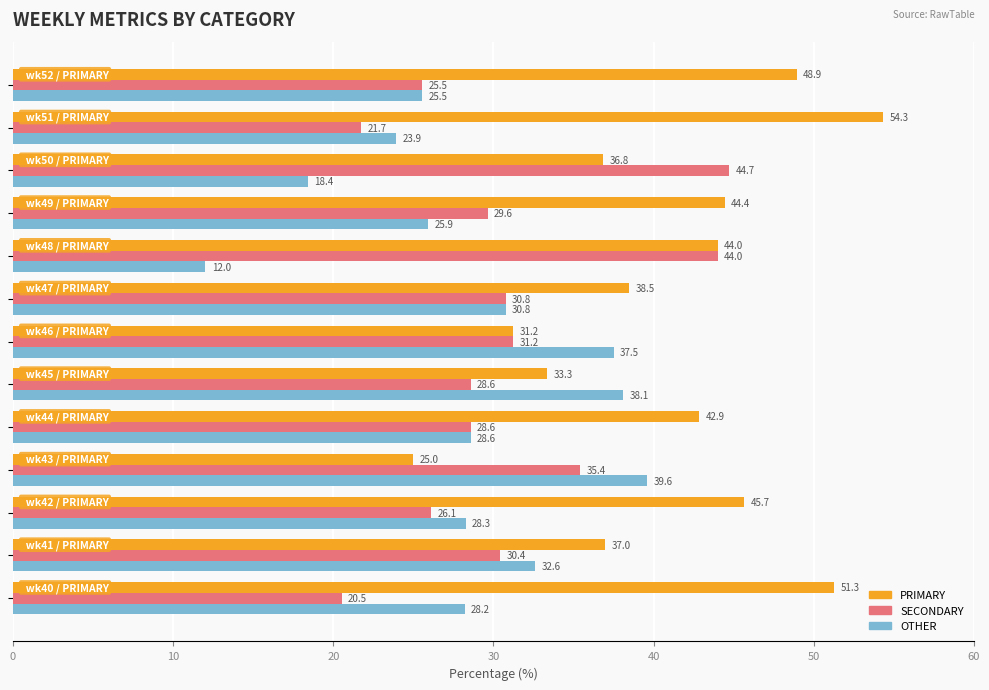

What is the maximum value for OTHER?

39.6